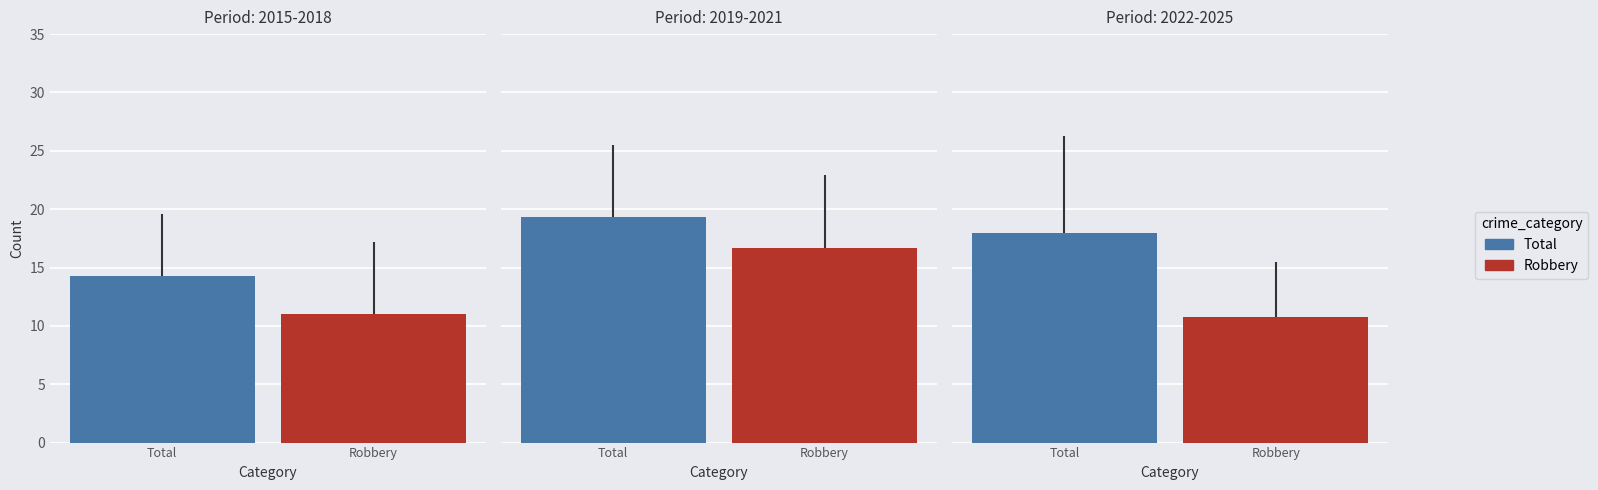

Are the bars grouped side by side (vs. stacked)?

Yes